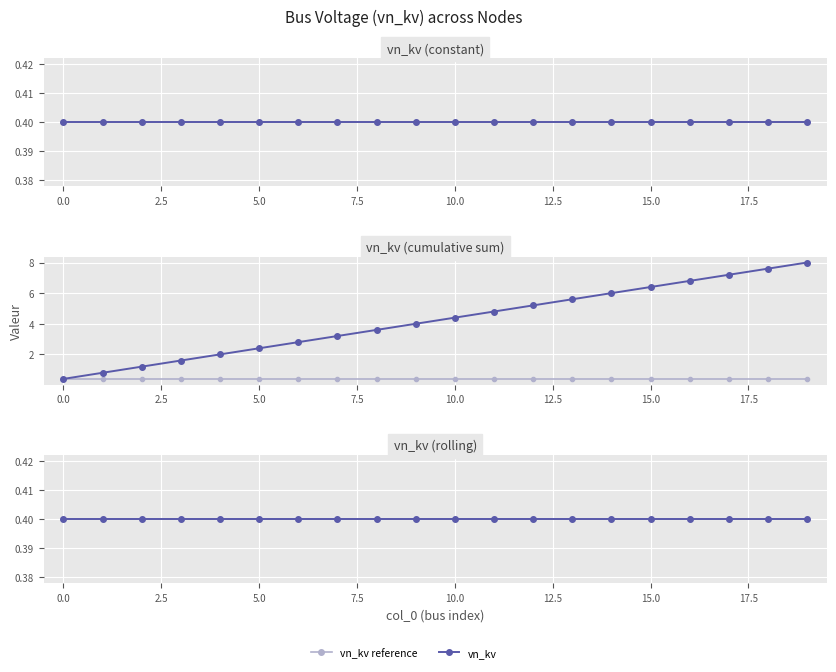

Reading left to right, list all the values displayed in this chart.

vn_kv_all: 0=0.4	1=0.4	2=0.4	3=0.4	4=0.4	5=0.4	6=0.4	7=0.4	8=0.4	9=0.4	10=0.4	11=0.4	12=0.4	13=0.4	14=0.4	15=0.4	16=0.4	17=0.4	18=0.4	19=0.4
vn_kv_cumsum: 0=0.4	1=0.8	2=1.2	3=1.6	4=2.0	5=2.4	6=2.8	7=3.2	8=3.6	9=4.0	10=4.4	11=4.8	12=5.2	13=5.6	14=6.0	15=6.4	16=6.8	17=7.2	18=7.6	19=8.0
vn_kv_rolling: 0=0.4	1=0.4	2=0.4	3=0.4	4=0.4	5=0.4	6=0.4	7=0.4	8=0.4	9=0.4	10=0.4	11=0.4	12=0.4	13=0.4	14=0.4	15=0.4	16=0.4	17=0.4	18=0.4	19=0.4